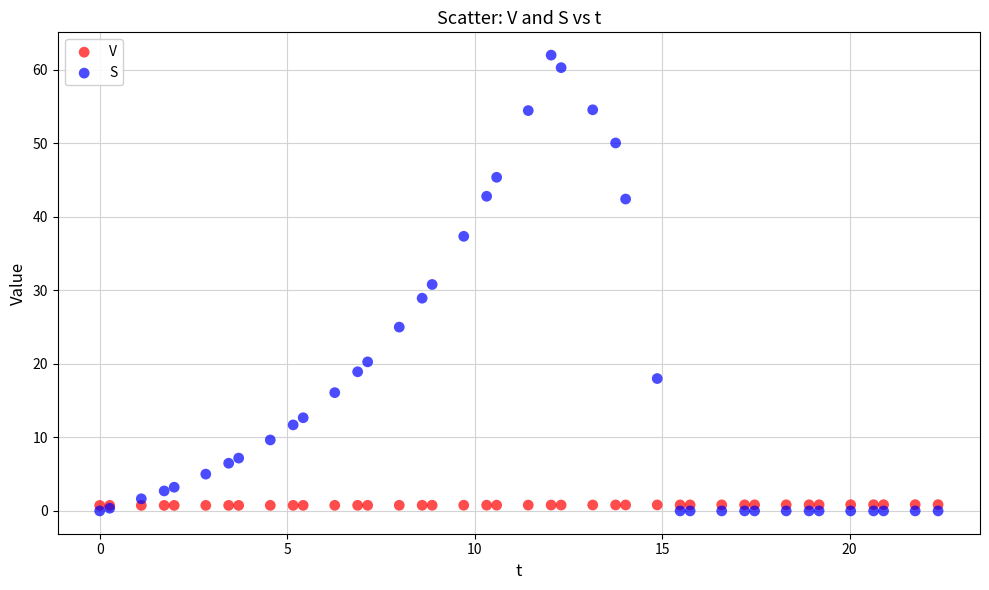

Which series has the widest spread of Y values?

S